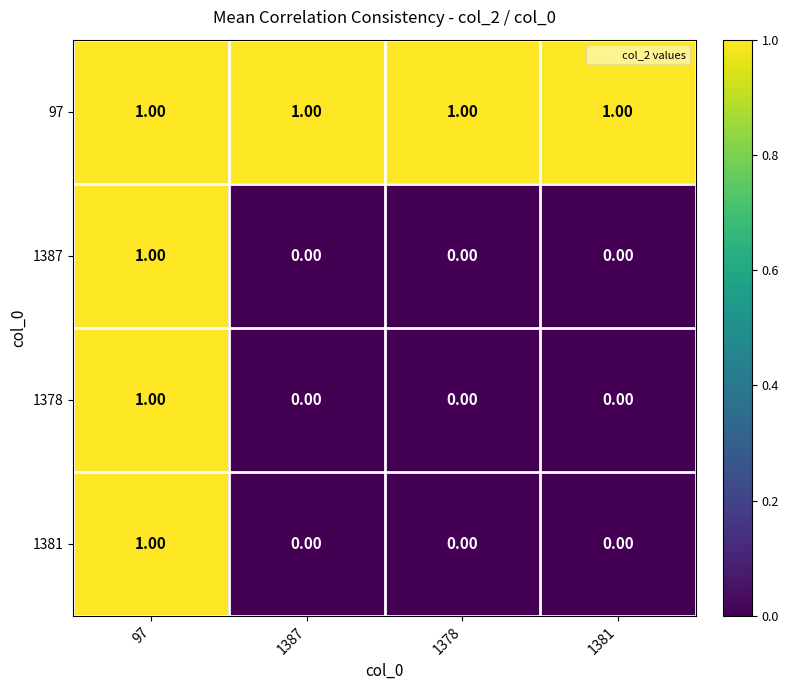

Which series has the largest total across all categories?

97